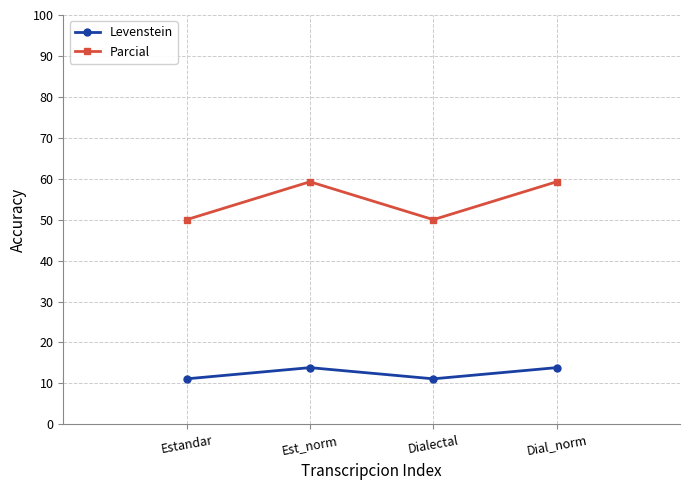

Reading left to right, what are all the values shown in this chart?

Levenstein: Estandar=11.1	Est_norm=13.8	Dialectal=11.1	Dial_norm=13.8
Parcial: Estandar=50.0	Est_norm=59.3	Dialectal=50.0	Dial_norm=59.3